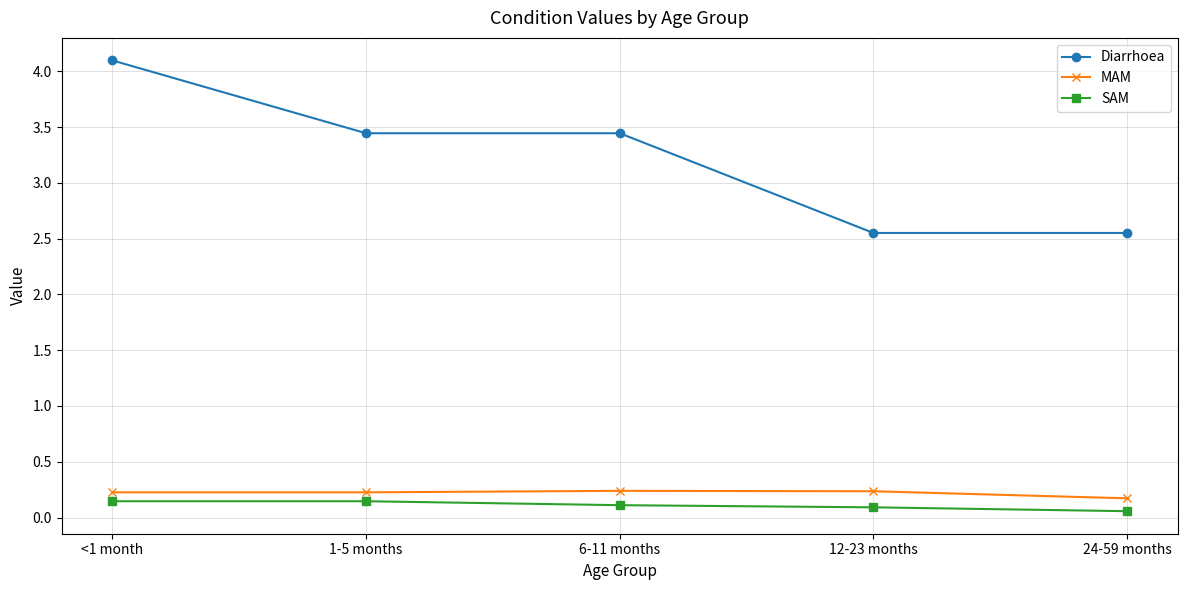

True or false: Diarrhoea and SAM cross at least once.

False